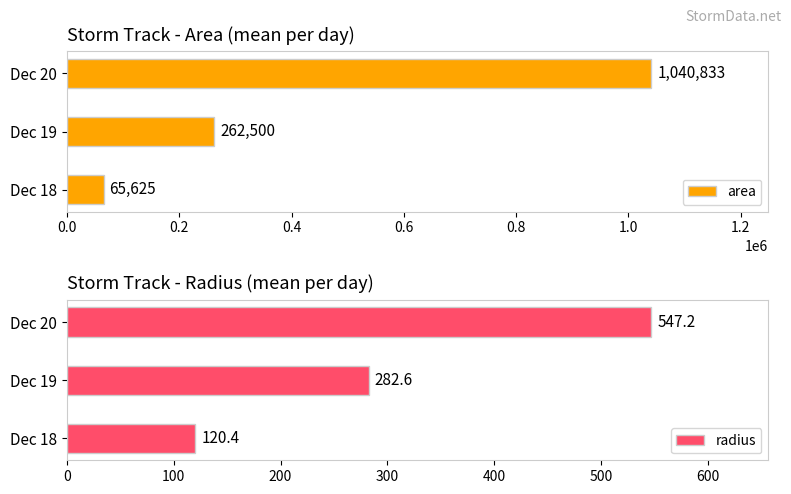

List the series in order of their peak value, highest first.

area, radius